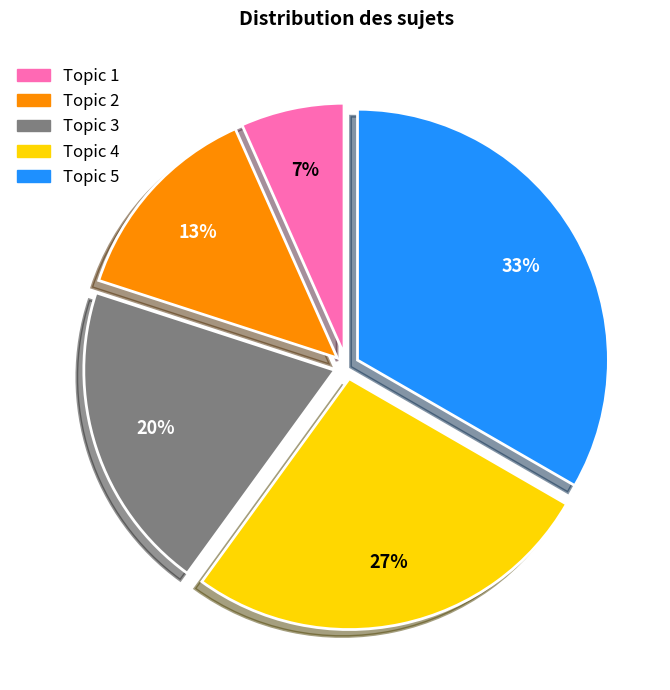

Is there a majority slice in this chart?

No